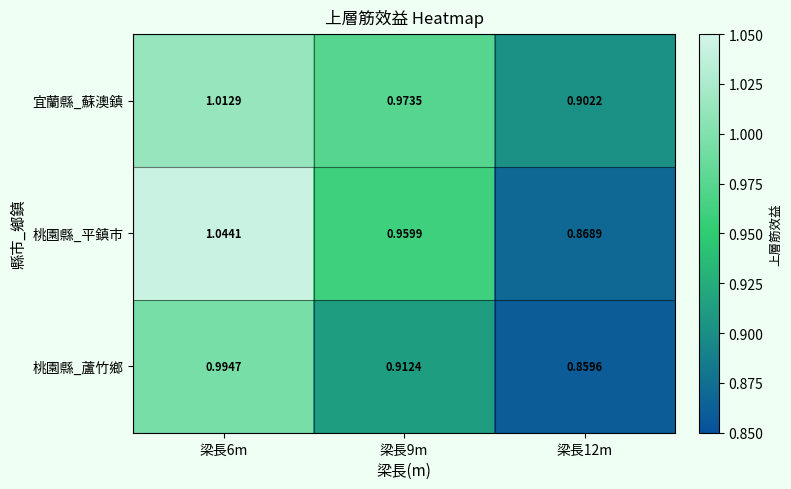

Rank the series at 梁長12m from highest to lowest value.

宜蘭縣_蘇澳鎮, 桃園縣_平鎮市, 桃園縣_蘆竹鄉